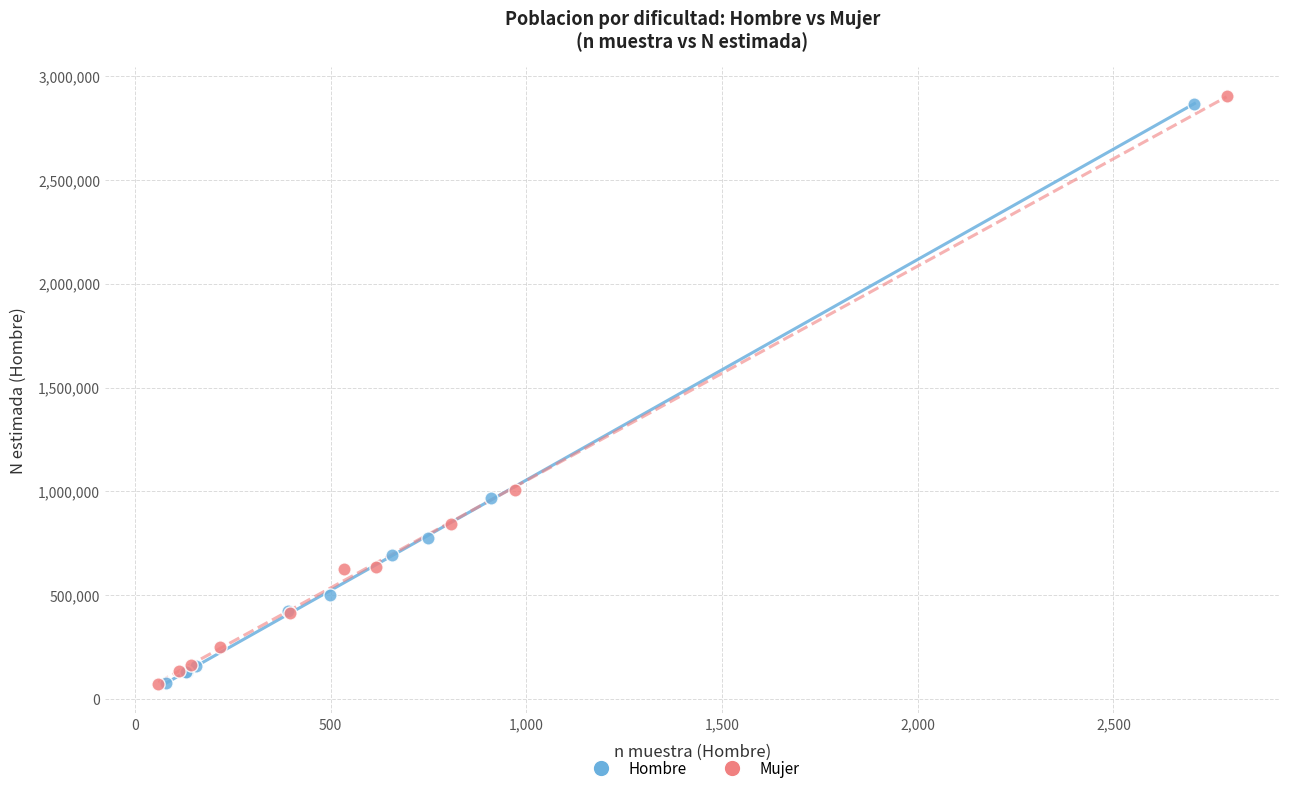

Which series has the widest spread of Y values?

Mujer